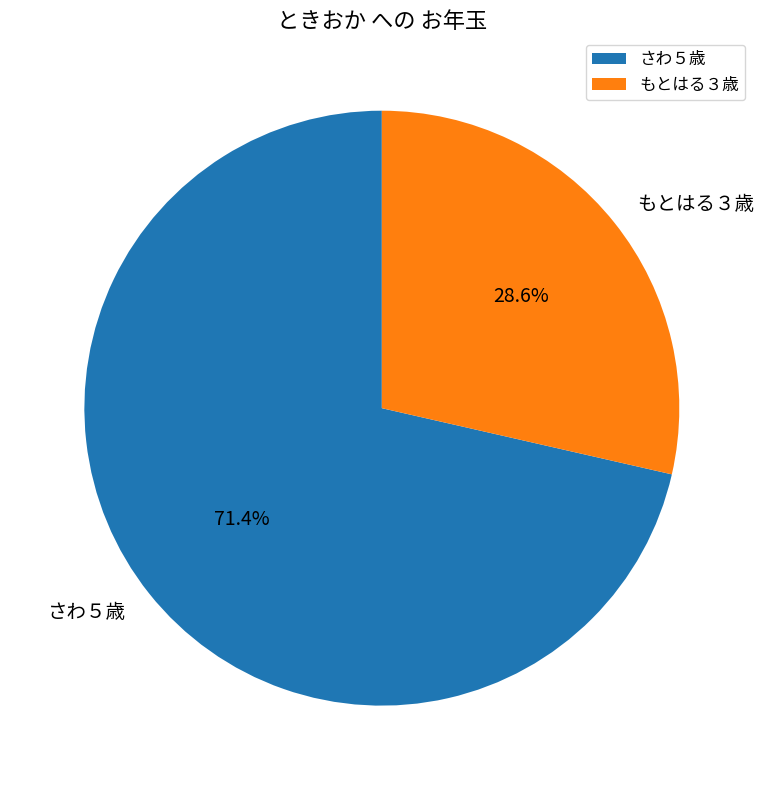

What is the ratio of the value at さわ５歳 to the value at もとはる３歳?

2.5